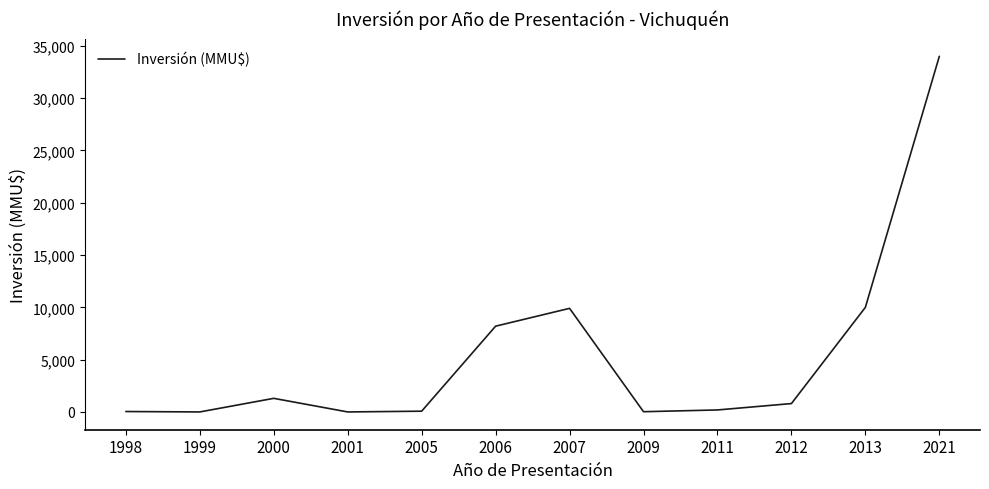

Is it true that the value at 2013 is 10000?

True